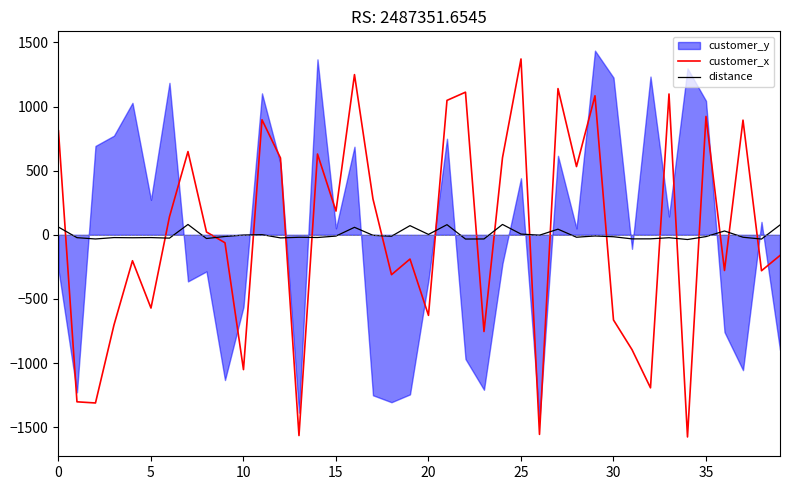

Which series has the largest total across all categories?

distance